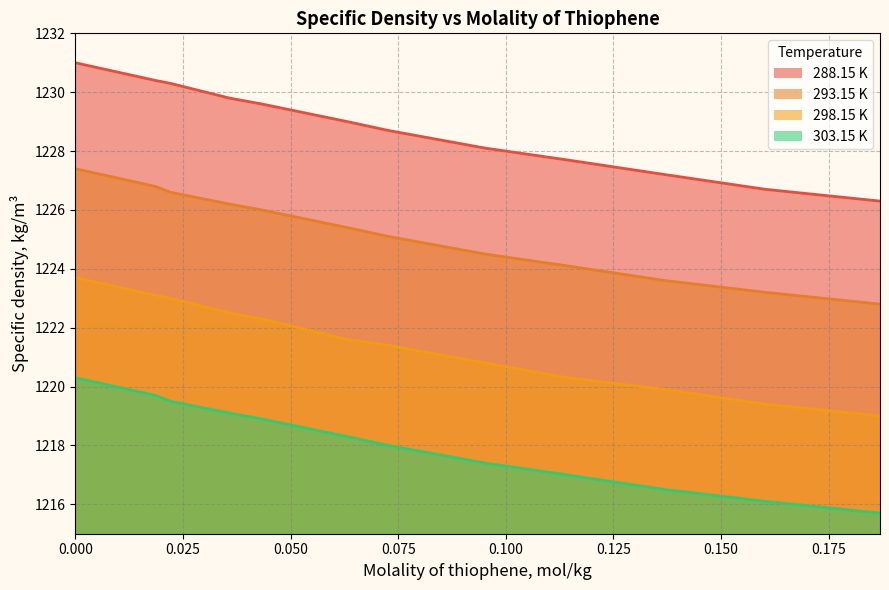

At 0.0358, list the series in order from largest to smallest.

288.15 K, 303.15 K, 298.15 K, 293.15 K